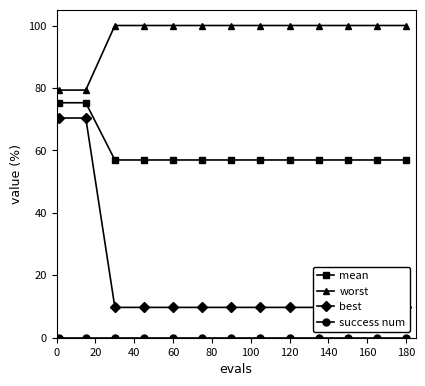

Is it true that mean equals 18.7 at 120?

False